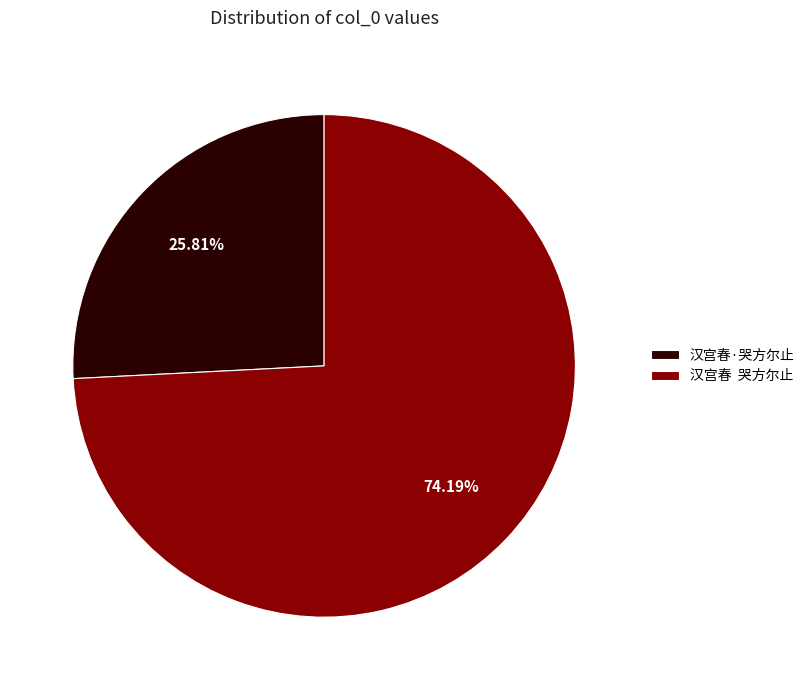

Which category has the biggest portion of the pie?

汉宫春 哭方尔止